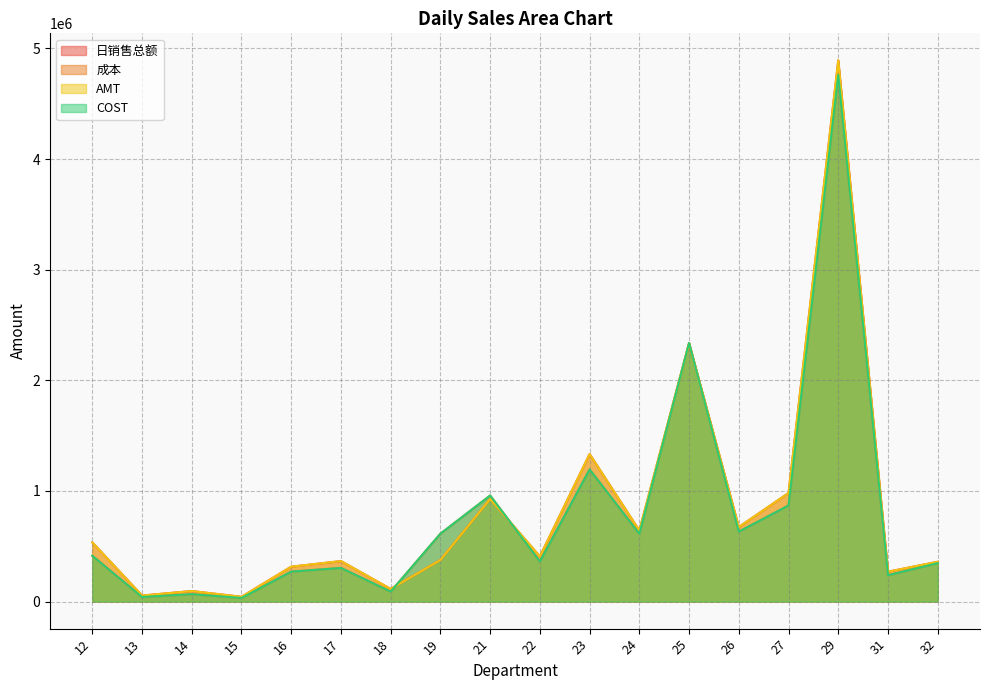

Reading right to left, list all the values displayed in this chart.

日销售总额: 32=359571.7	31=269861.3	29=4892112.2	27=981773.5	26=673324.8	25=2334721.6	24=642146.4	23=1333351.7	22=407811.8	21=927506.0	19=375954.3	18=114126.3	17=365774.2	16=315353.9	15=43080.1	14=95091.0	13=54419.2	12=535079.4
成本: 32=347063.8	31=238169.9	29=4760942.6	27=868469.7	26=632174.1	25=2337724.7	24=612445.0	23=1194353.5	22=362500.2	21=958666.9	19=613919.4	18=89833.1	17=304008.5	16=270512.3	15=32431.5	14=66876.2	13=41103.8	12=414076.3
AMT: 32=359571.7	31=269861.5	29=4892110.5	27=981774.9	26=673322.4	25=2334719.8	24=642146.6	23=1333352.0	22=407811.7	21=927505.8	19=375955.6	18=114126.3	17=365774.3	16=315354.0	15=43080.2	14=95092.8	13=54419.2	12=535080.1
COST: 32=347063.8	31=238169.9	29=4760942.7	27=868469.7	26=632174.1	25=2337724.7	24=612445.0	23=1194353.5	22=362500.2	21=958666.9	19=613919.4	18=89833.1	17=304008.4	16=270512.3	15=32431.5	14=66876.2	13=41103.8	12=414076.3